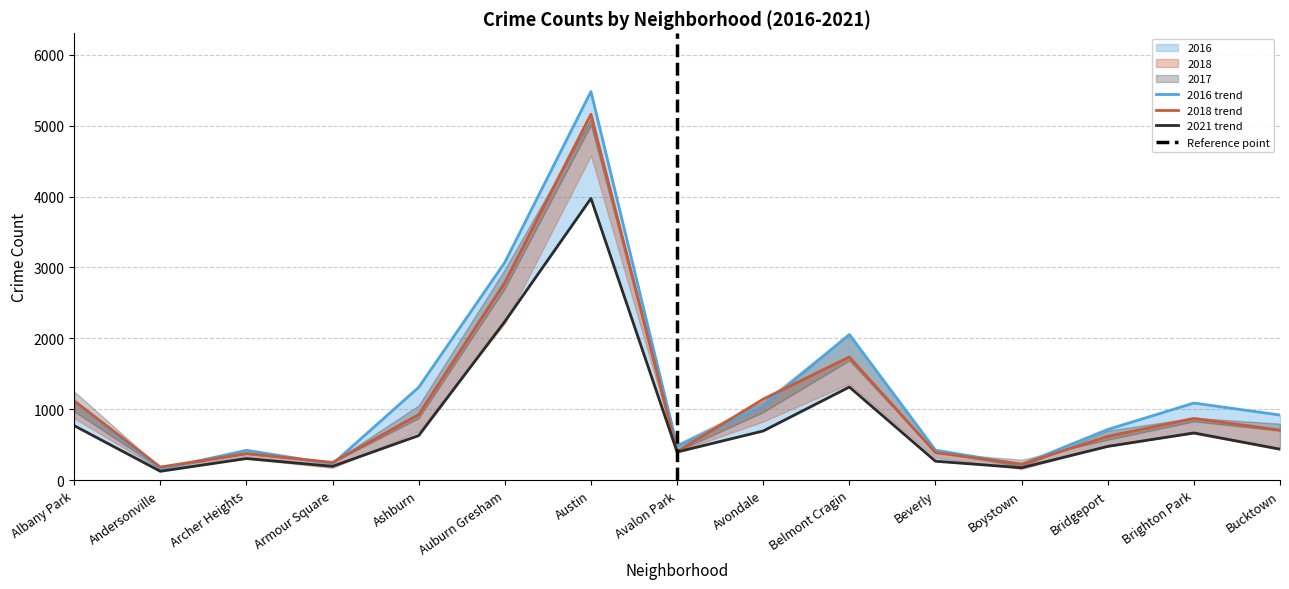

True or false: 2021 has a value of 3973 at Austin.

True